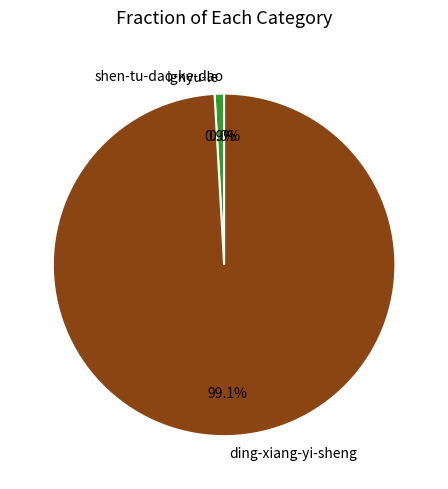

Which slice is the largest?

ding-xiang-yi-sheng